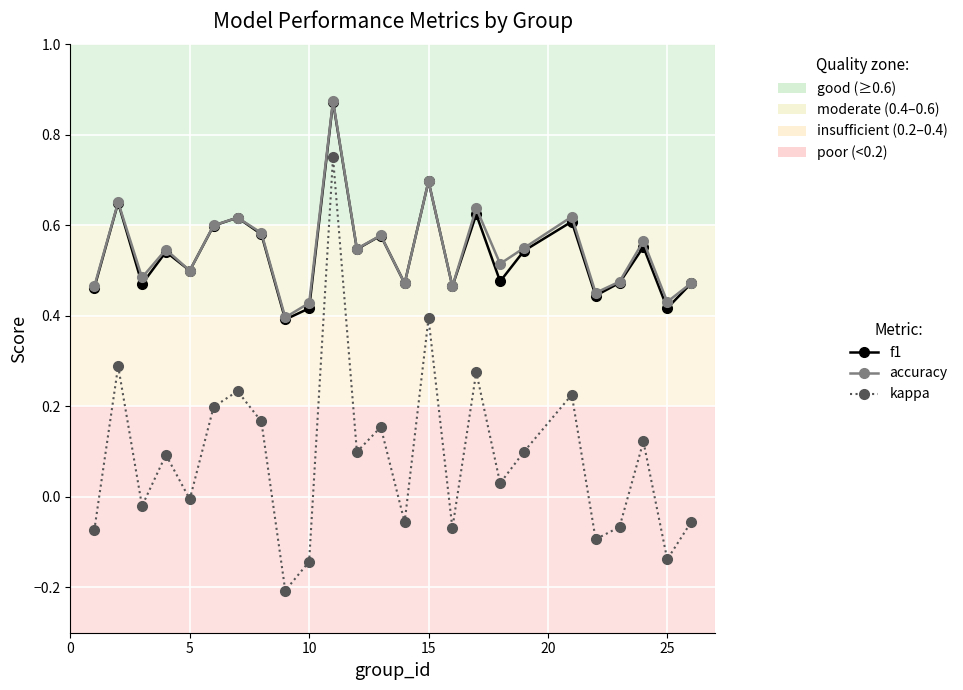

How many interior local peaks does the f1 series have?

9